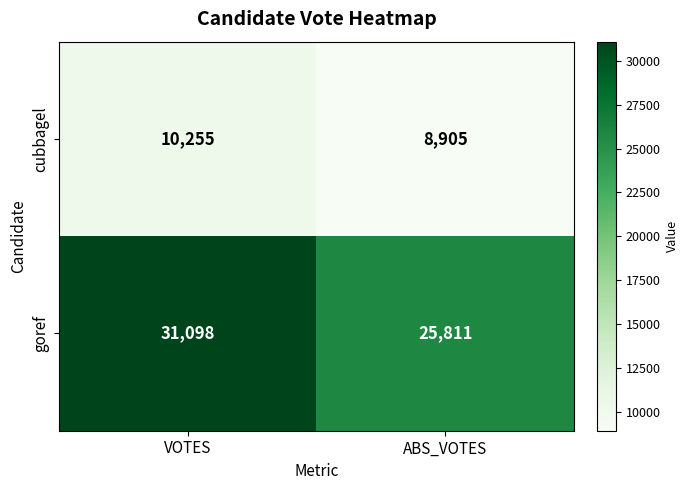

At which category does the chart reach its minimum across all series?

ABS_VOTES